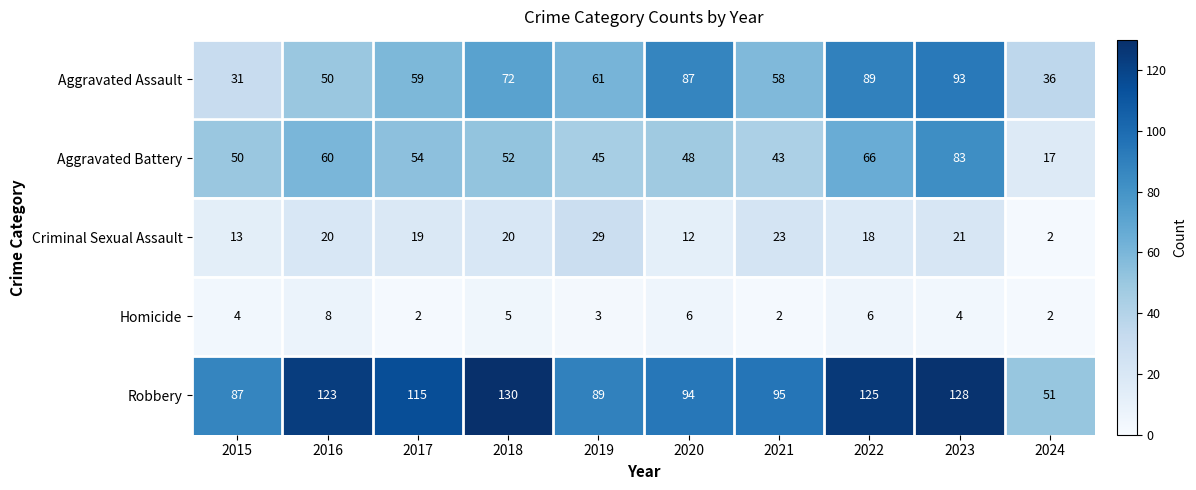

True or false: Homicide has a value of 2 at 2020.

False